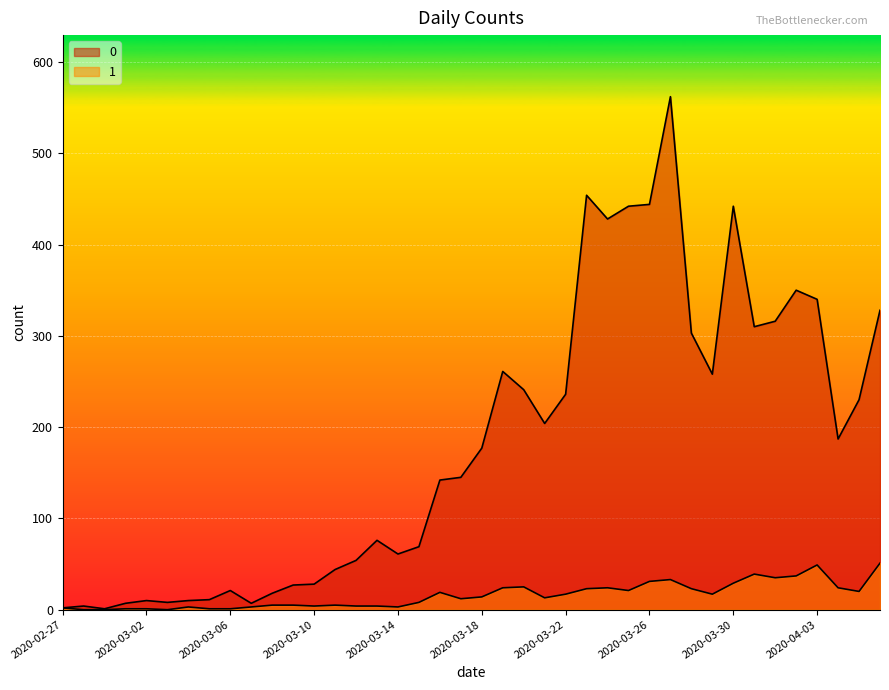

Is the value of 0 at 2020-03-07 greater than the value of 1 at 2020-03-15?

No